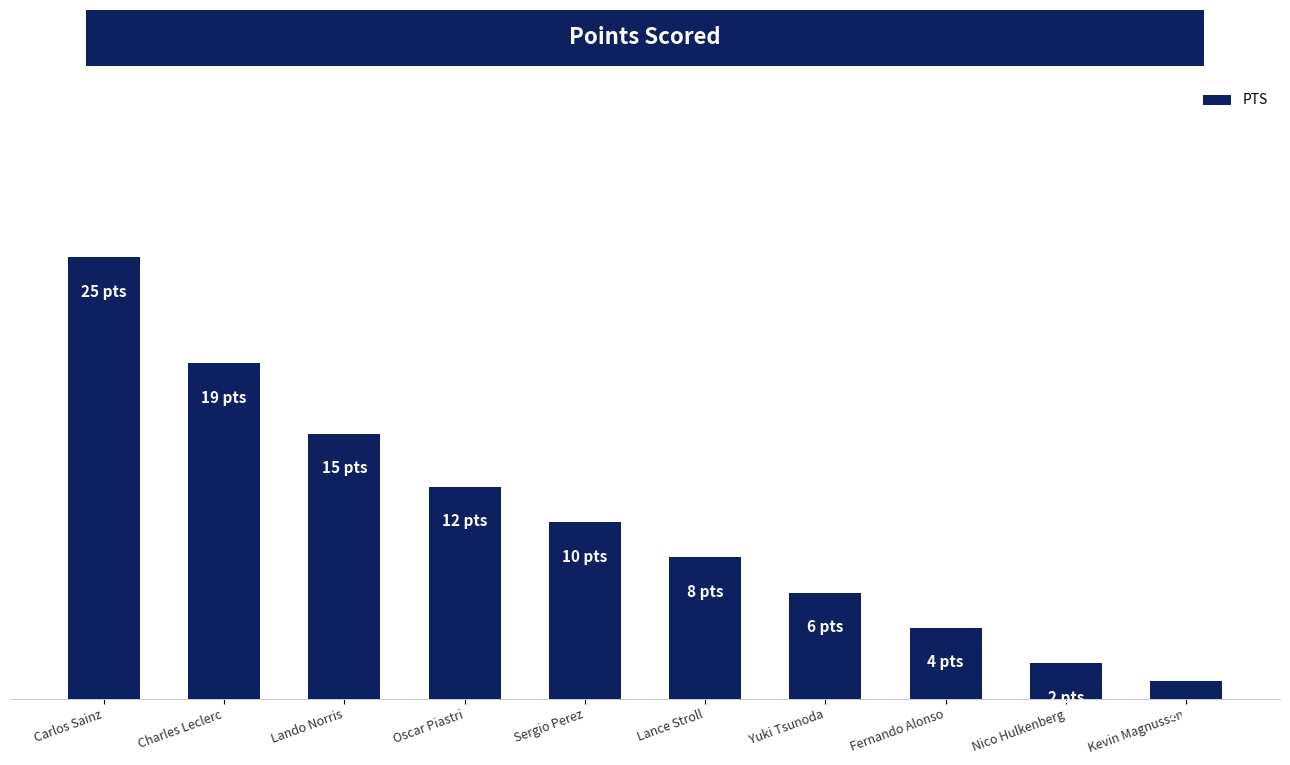

What is the difference between the maximum and minimum values?

24